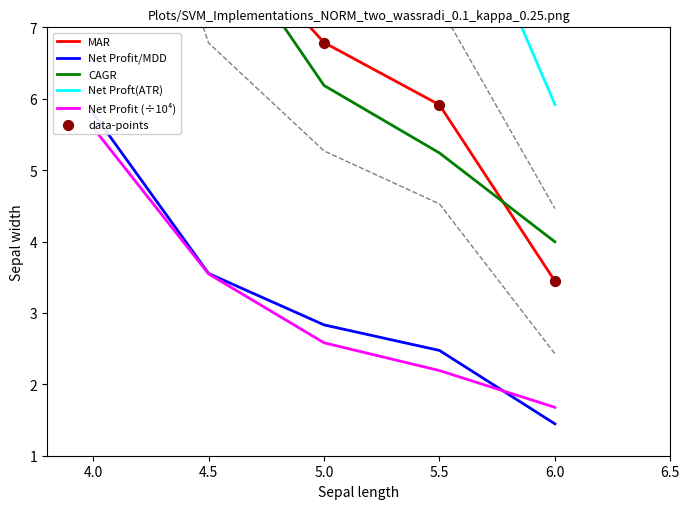

Which series has the largest Y range (max minus min)?

Net Proft(ATR)